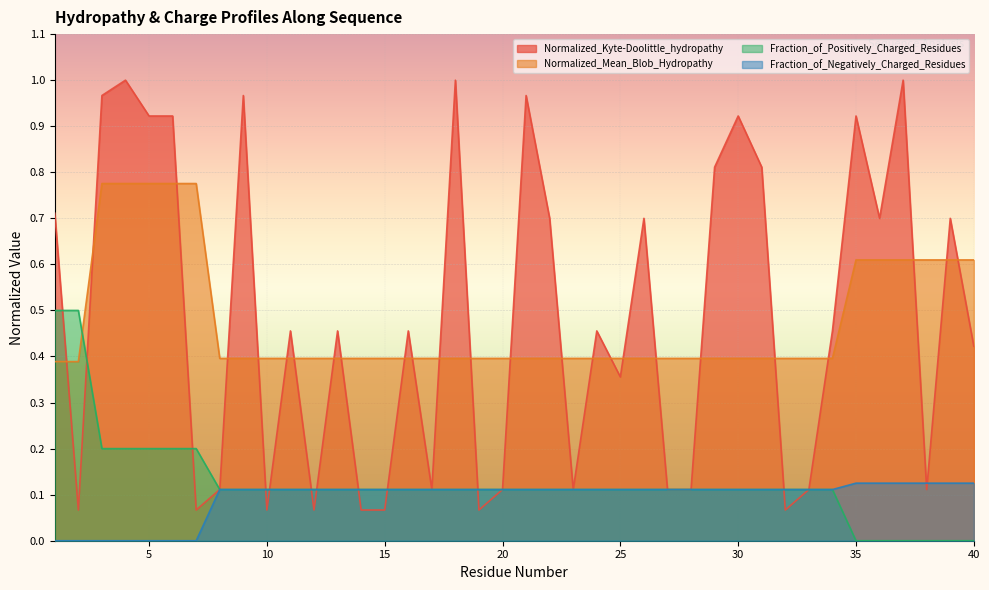

What is the total value across all series at 40?

1.2